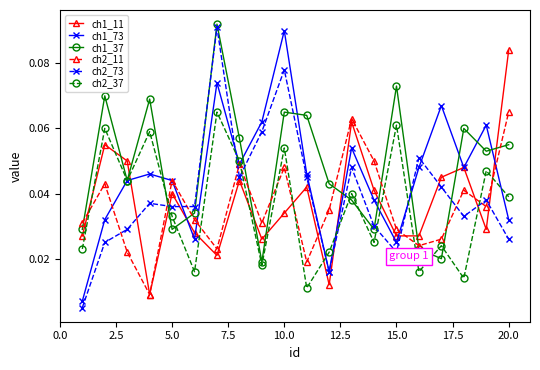

How many times do ch1_37 and ch2_11 cross each other?

10